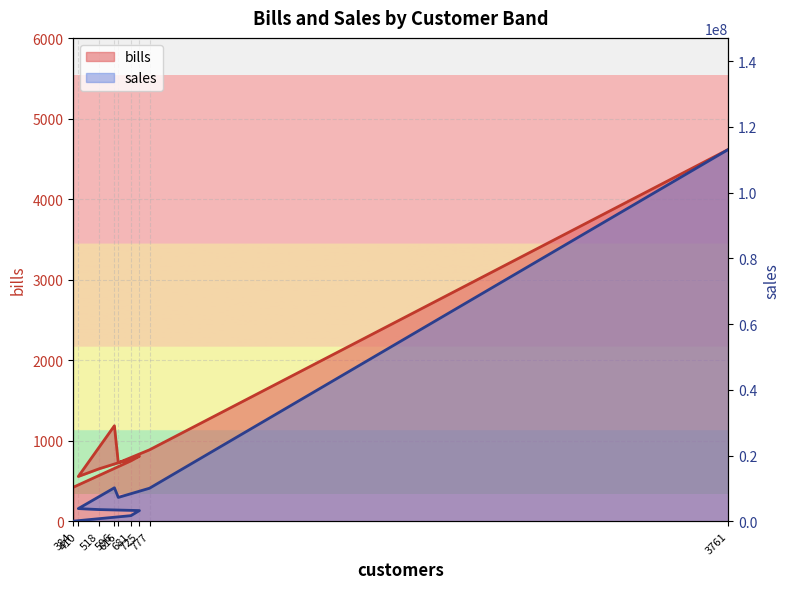

List the labels in order of sales value, largest first.

3761, 596, 777, 616, 410, 518, 725, 681, 384